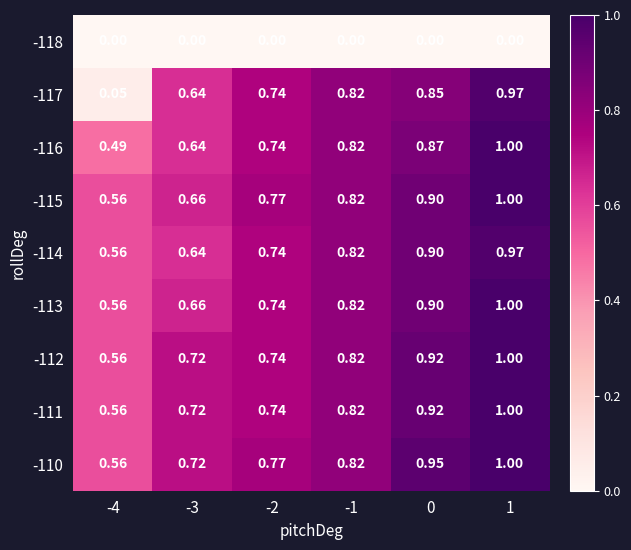

Is the value of -113 at -3 greater than the value of -117 at -4?

Yes